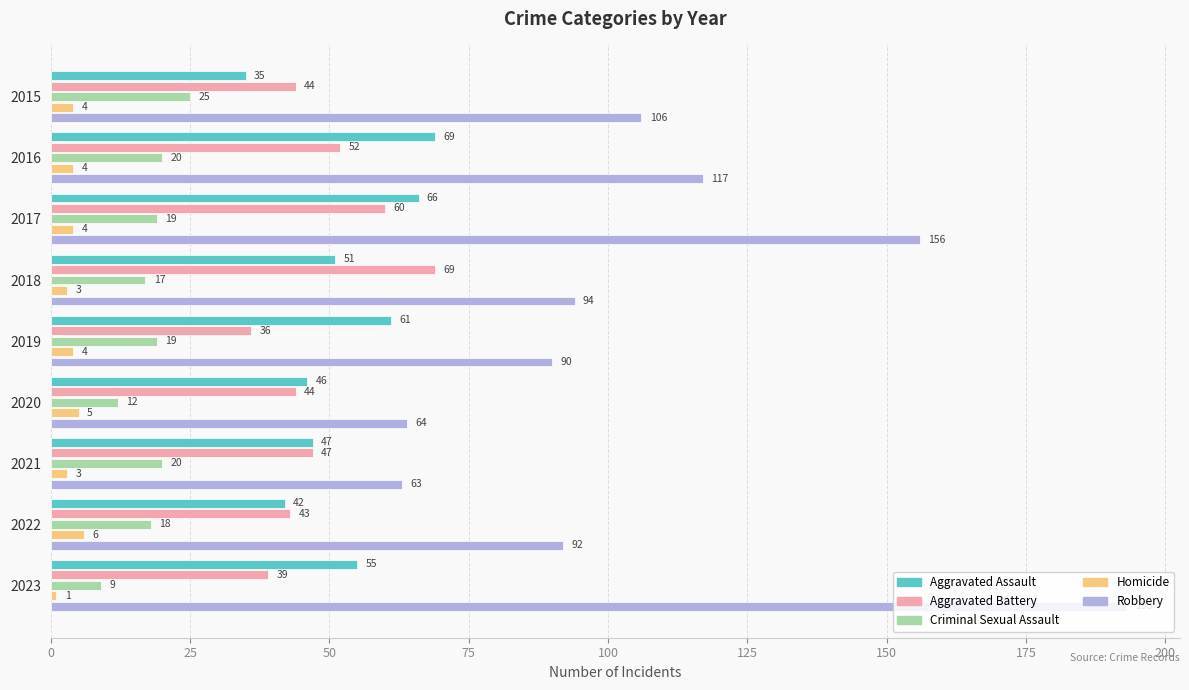

What is the sum of all Criminal Sexual Assault values?

159